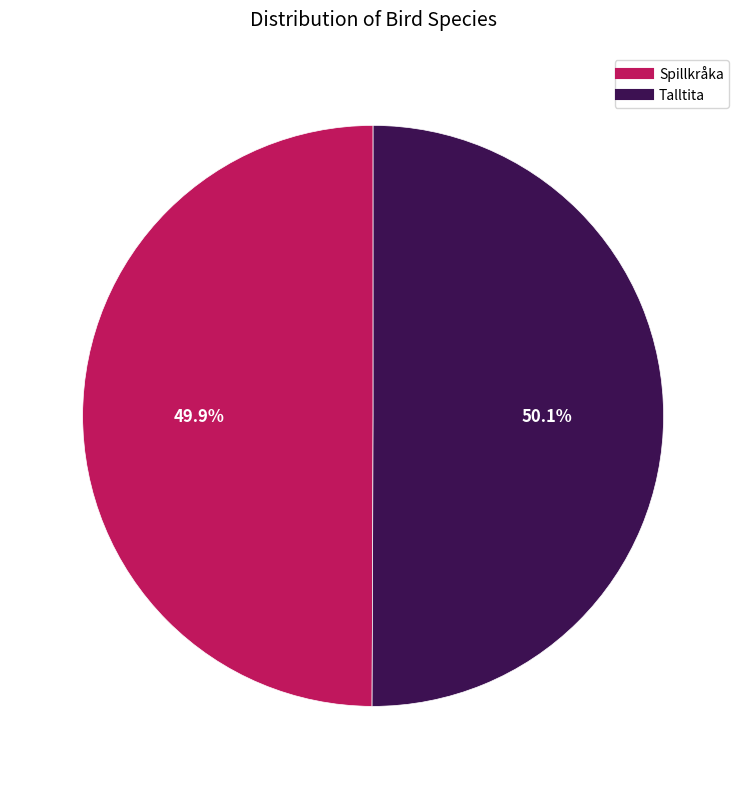

True or false: Spillkråka accounts for 50% of the total.

True